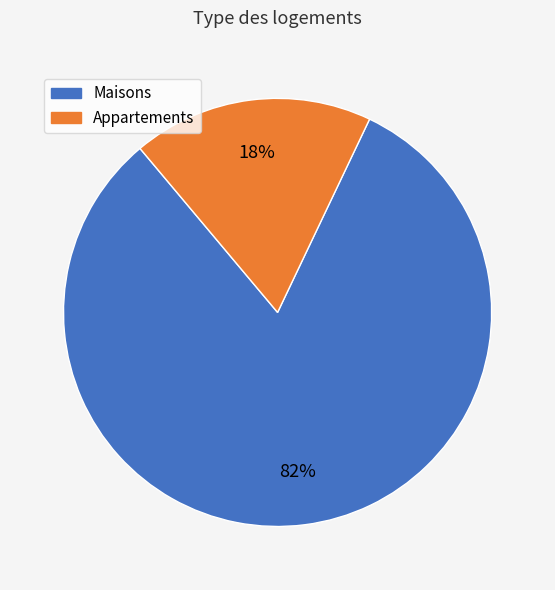

Is there any slice that represents more than half of the pie?

Yes